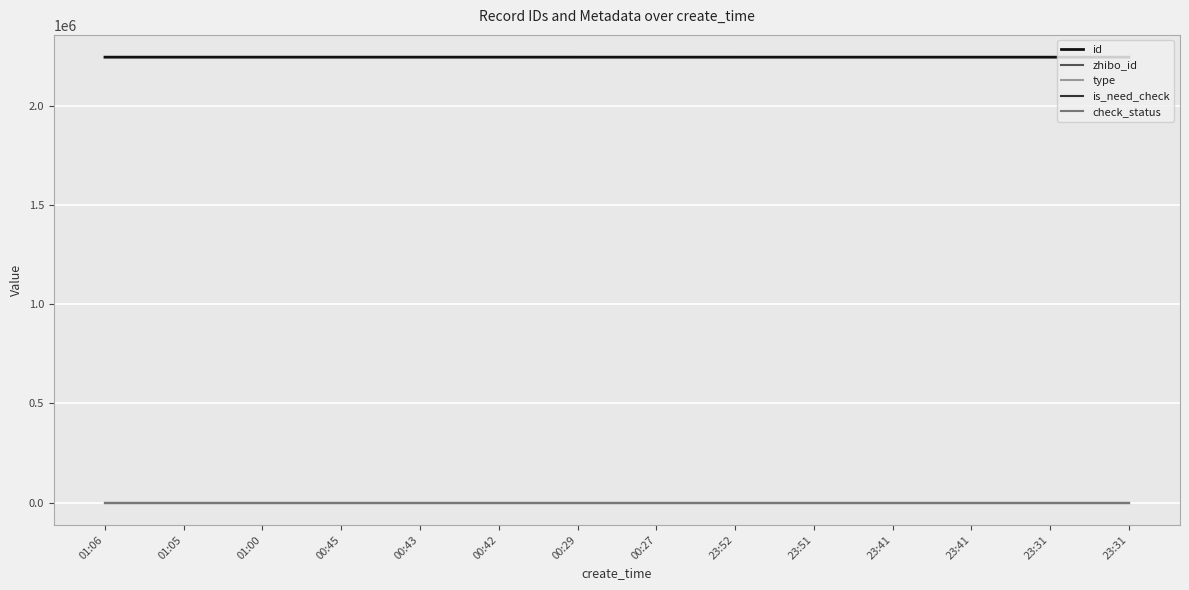

Does the chart display data point markers on the line(s)?

No